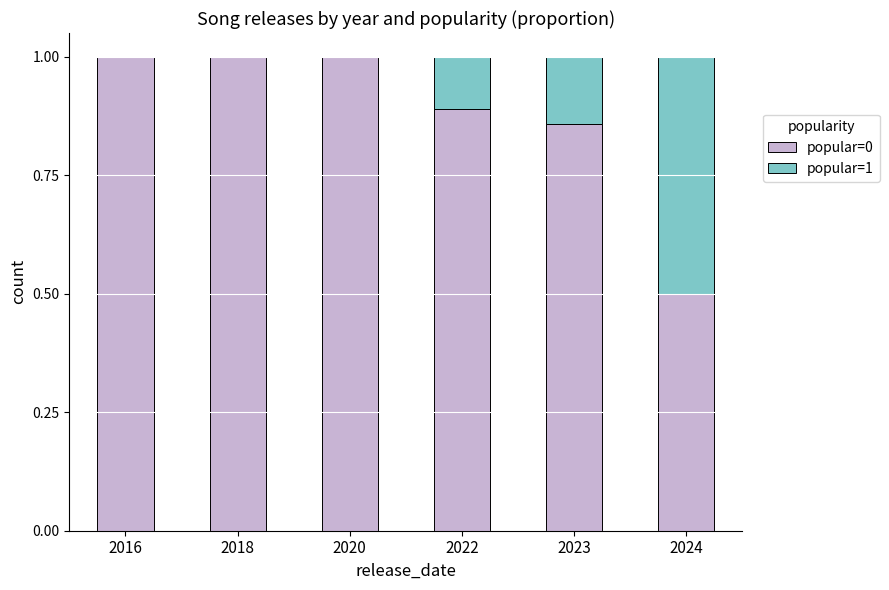

How many data points does each series have?

6